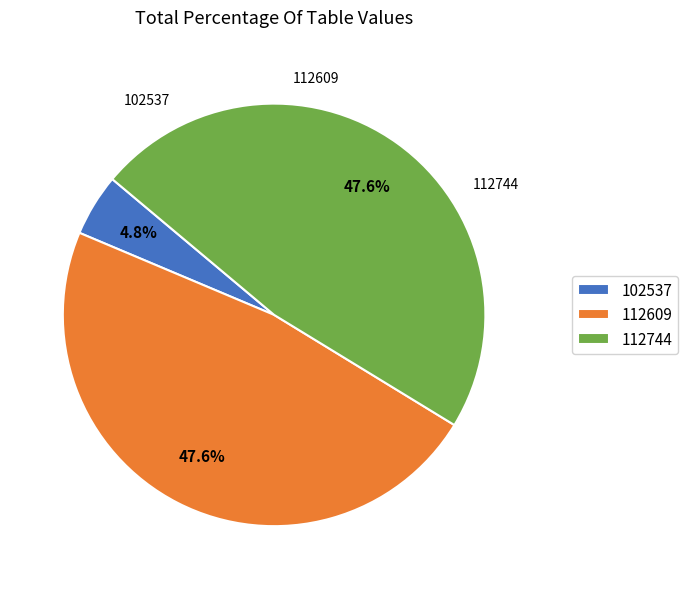

Between 102537 and 112744, which is larger?

112744